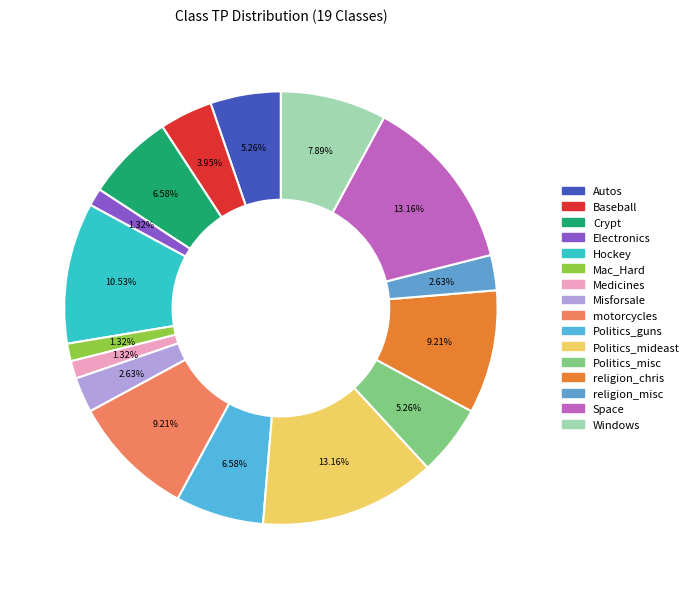

How many segments does this pie chart have?

16